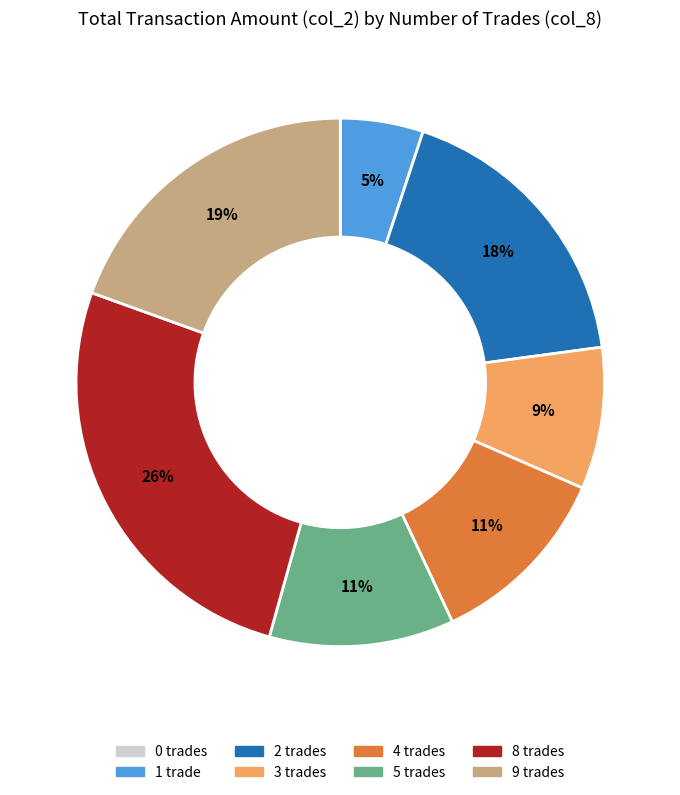

Do 5 and 9 together represent more than half of the pie?

No